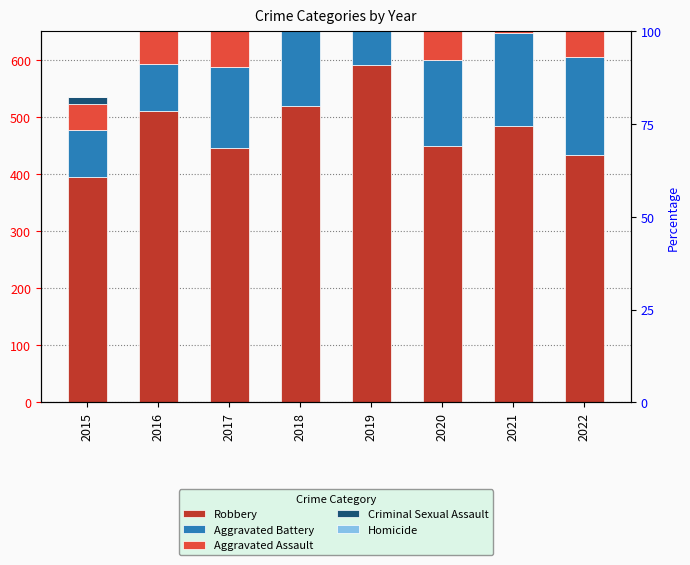

What is the average value of the Robbery series?

478